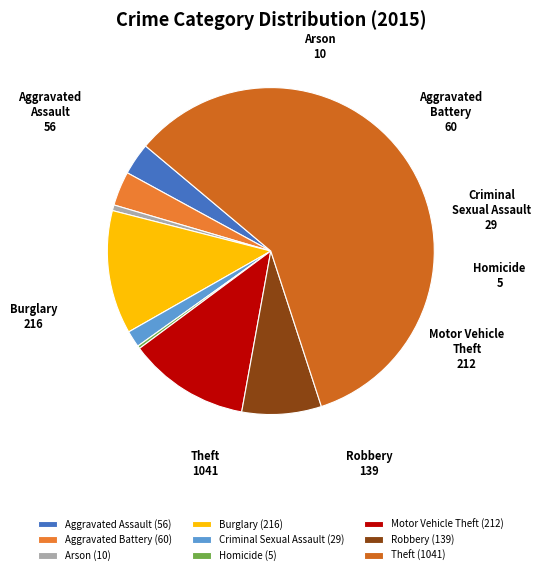

How many slices are in this pie chart?

9